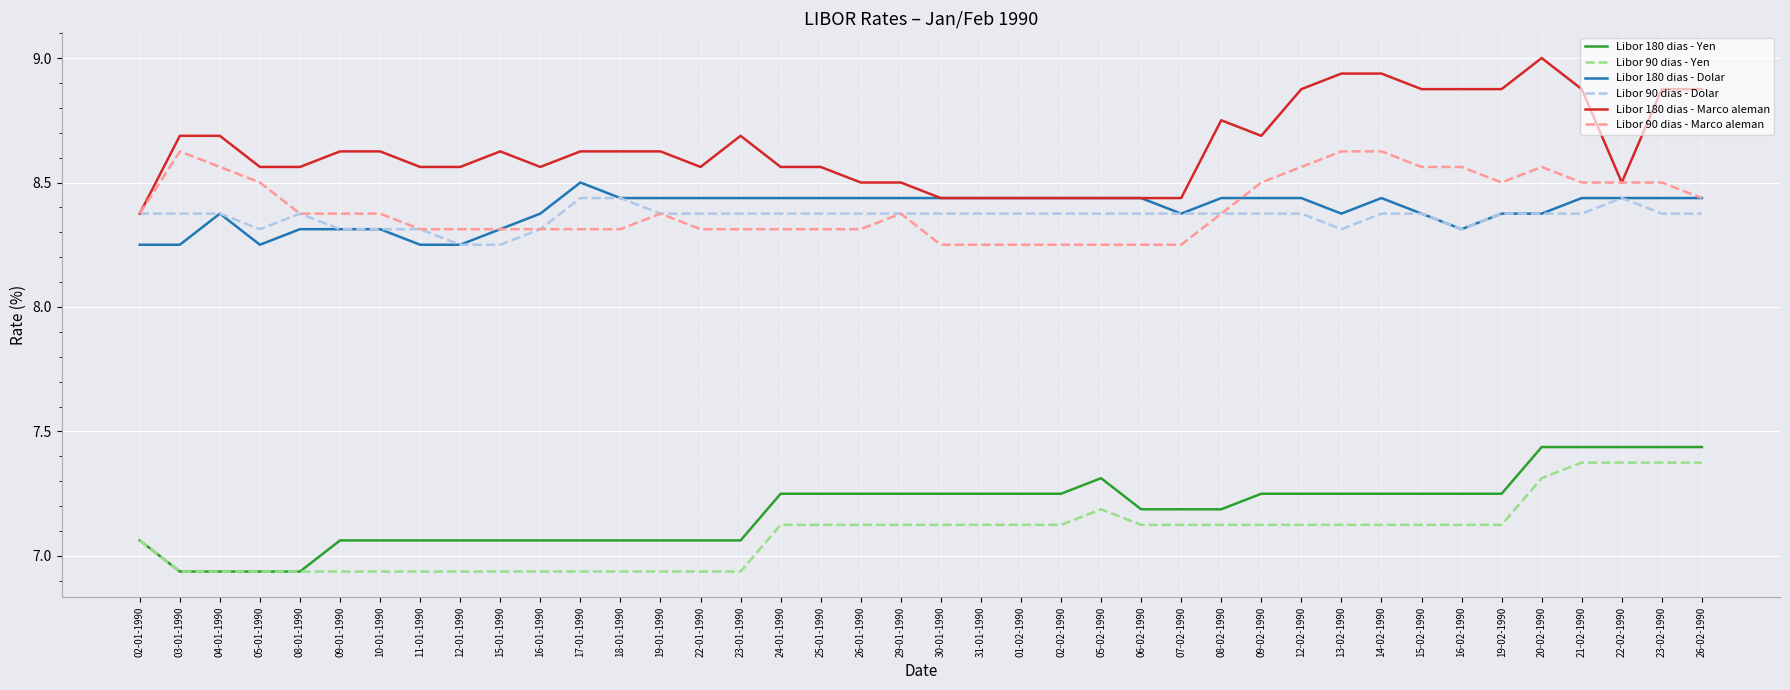

What position from the right is 12-02-1990?

11